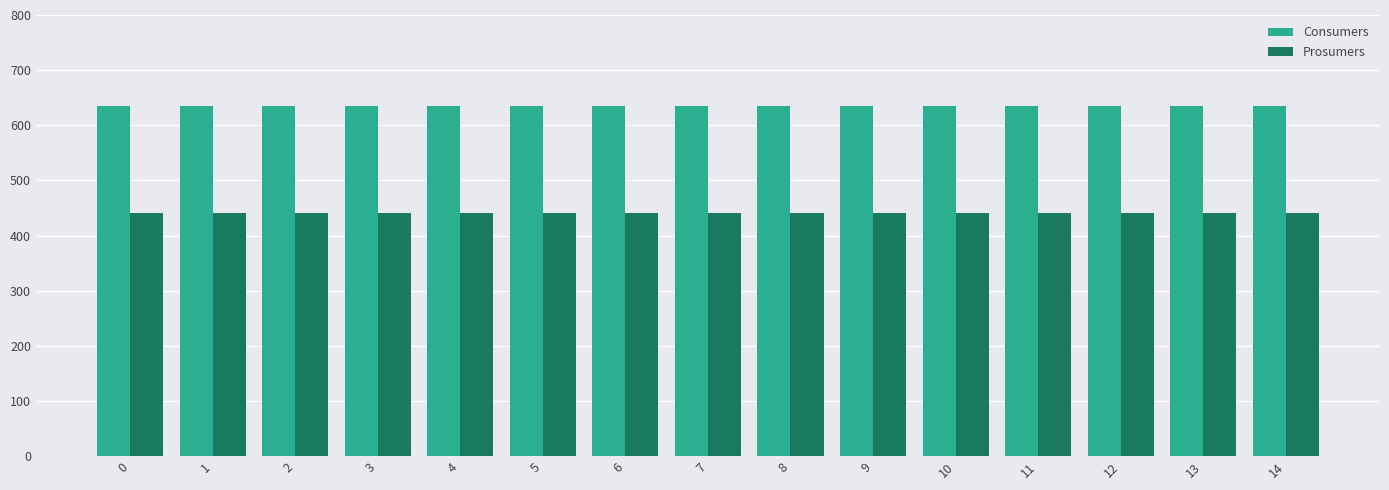

What is the spread (max minus min) of values at 5?

195